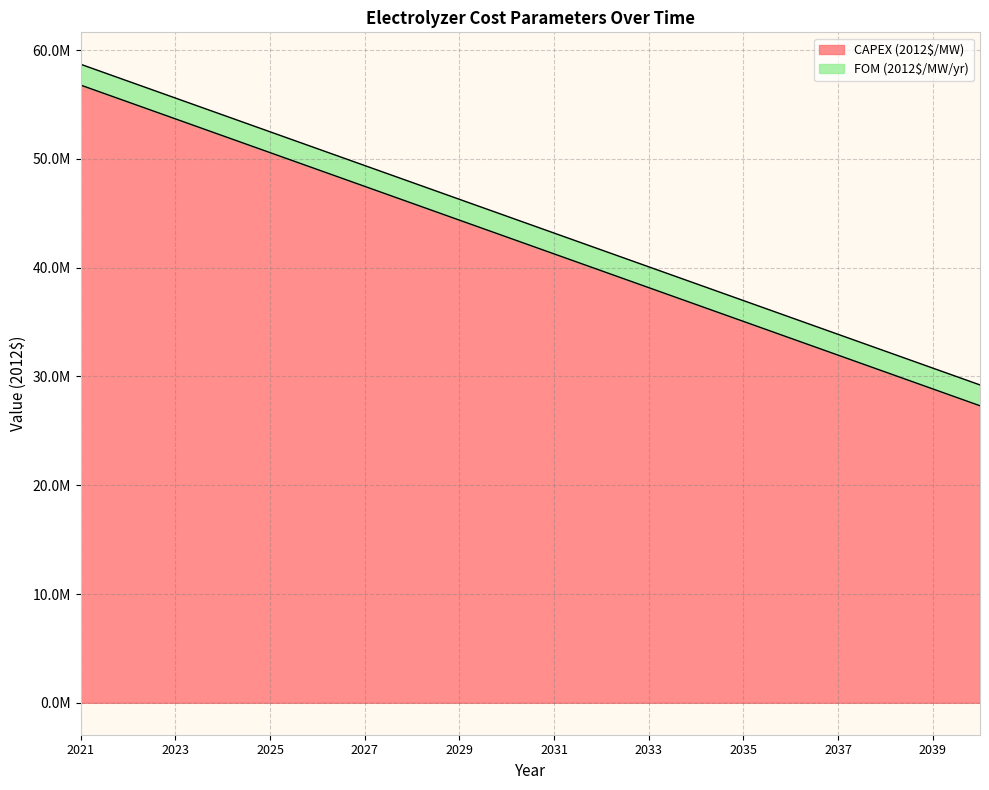

Which has a higher value, 2034 or 2037?

2034